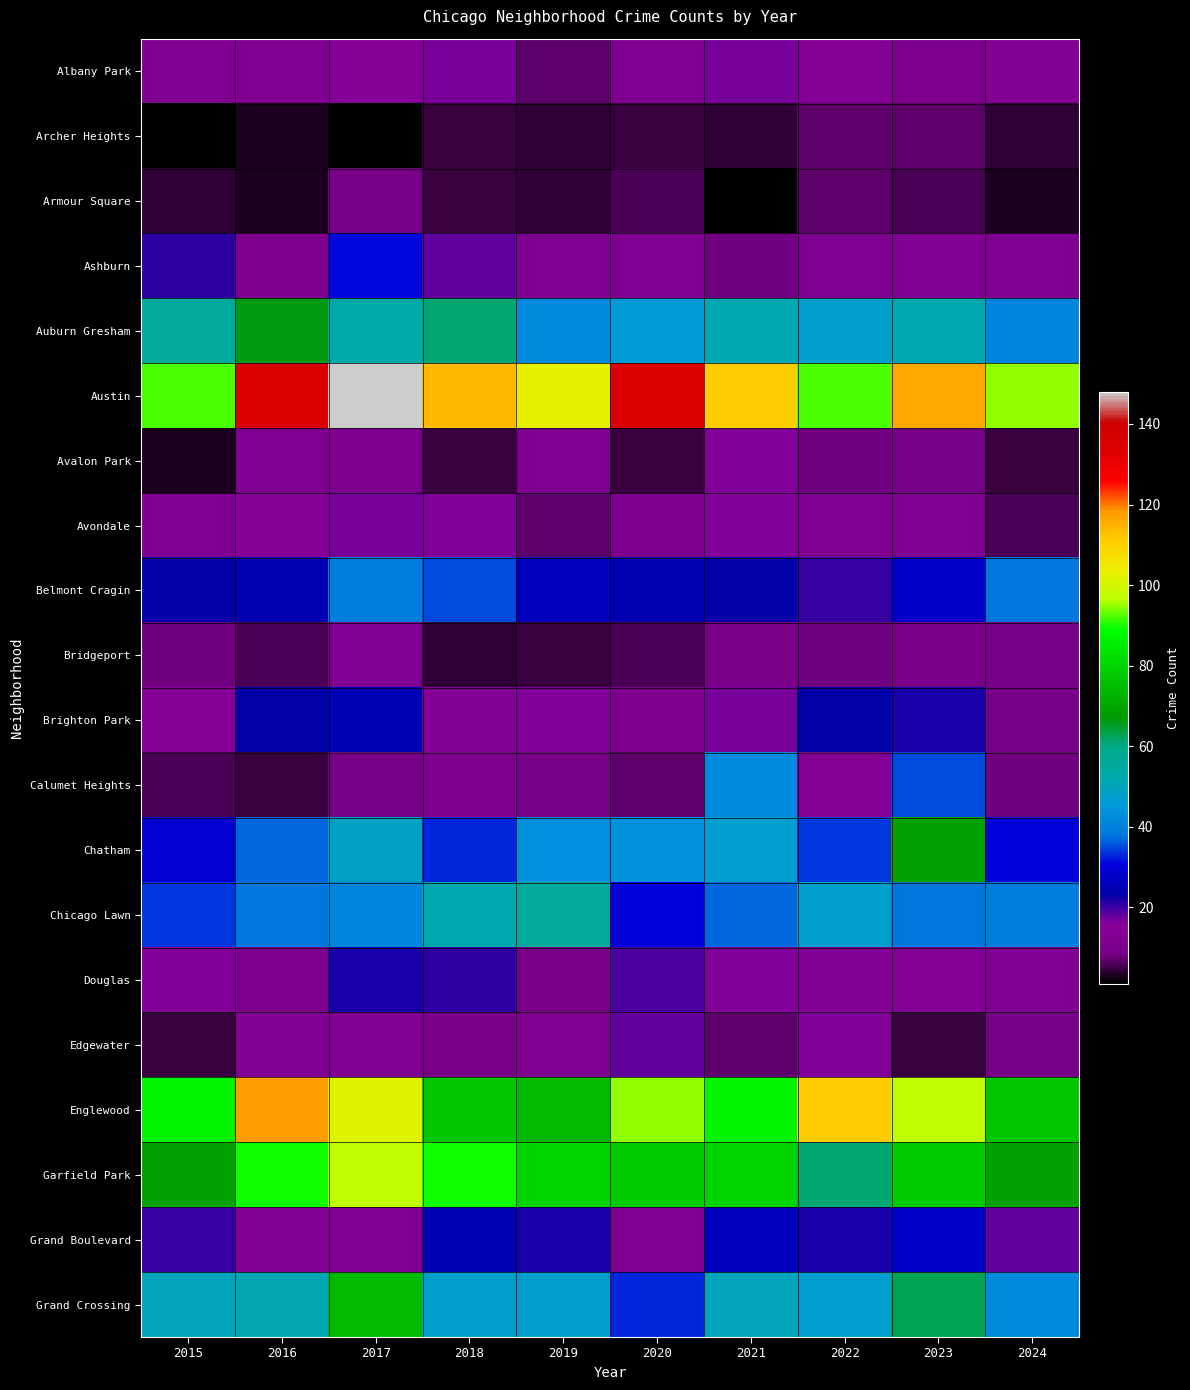

List the series in order of their peak value, highest first.

Austin, Englewood, Garfield Park, Grand Crossing, Chatham, Auburn Gresham, Chicago Lawn, Calumet Heights, Belmont Cragin, Ashburn, Grand Boulevard, Brighton Park, Douglas, Edgewater, Albany Park, Avondale, Avalon Park, Bridgeport, Armour Square, Archer Heights